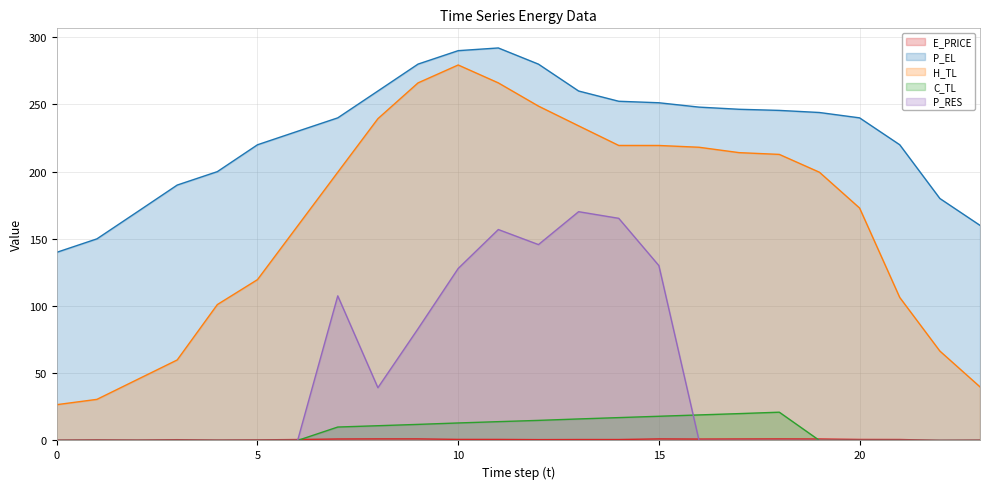

Reading right to left, transcribe all the data shown in this chart.

E_PRICE: 0.3	0.1	0.7	0.8	1.1	1.1	1.1	1.0	1.2	0.7	0.7	0.6	0.8	0.8	1.2	1.2	1.1	0.7	0.4	0.3	0.6	0.3	0.5	0.3
P_EL: 160.0	180.0	220.0	240.0	244.0	245.6	246.4	248.0	251.2	252.4	260.0	280.0	292.0	290.0	280.0	260.0	240.0	230.0	220.0	200.0	190.0	170.0	150.0	140.0
H_TL: 39.9	66.5	106.4	172.9	199.6	212.8	214.1	218.1	219.5	219.5	234.1	248.8	266.0	279.4	266.0	239.4	199.6	159.6	119.7	101.1	59.9	45.2	30.6	26.6
C_TL: 0.0	0.0	0.0	0.0	0.0	21.0	20.0	19.0	18.0	17.0	16.0	14.9	14.0	13.0	12.0	11.0	10.0	0.0	0.0	0.0	0.0	0.0	0.0	0.0
P_RES: 0.0	0.0	0.0	0.0	0.0	0.0	0.0	0.0	130.1	165.3	170.2	145.7	156.9	128.0	83.1	39.2	107.6	0.0	0.0	0.0	0.0	0.0	0.0	0.0